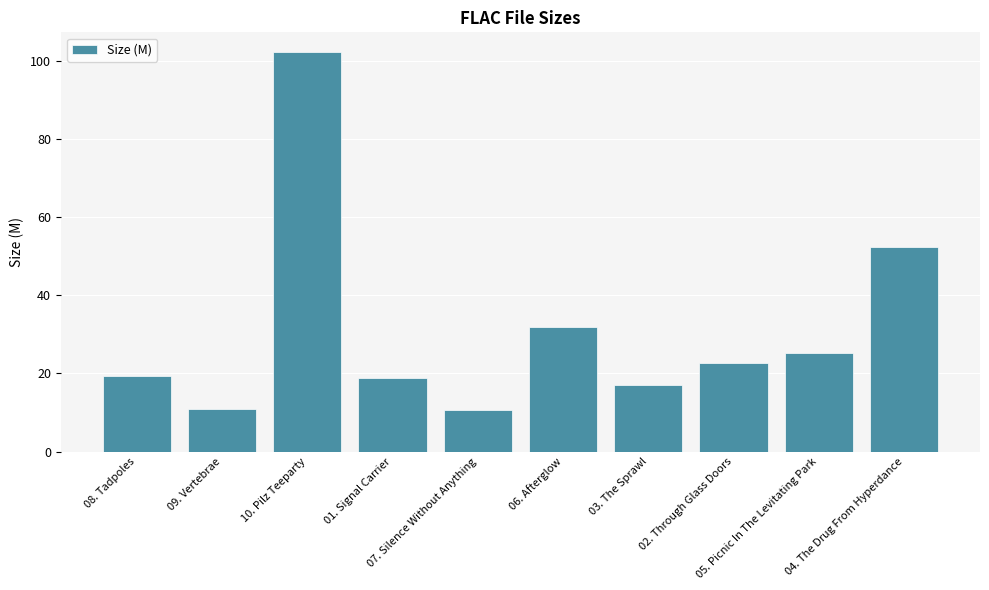

Does the chart contain stacked bars?

No